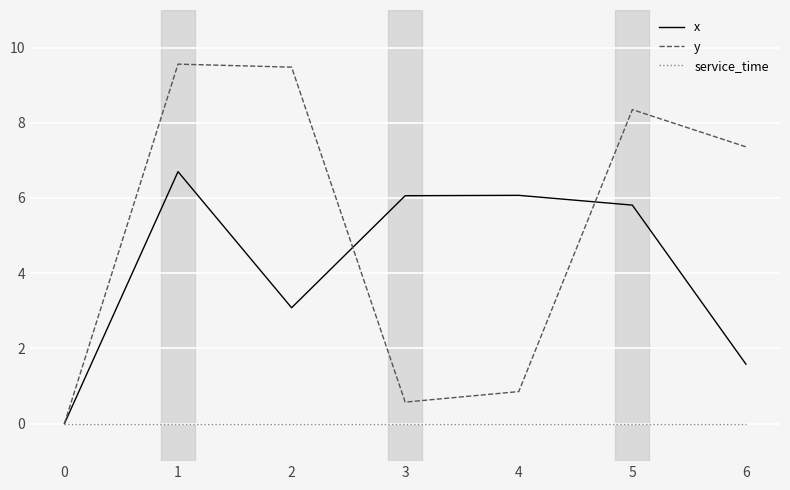

How many lines are shown in the chart?

3